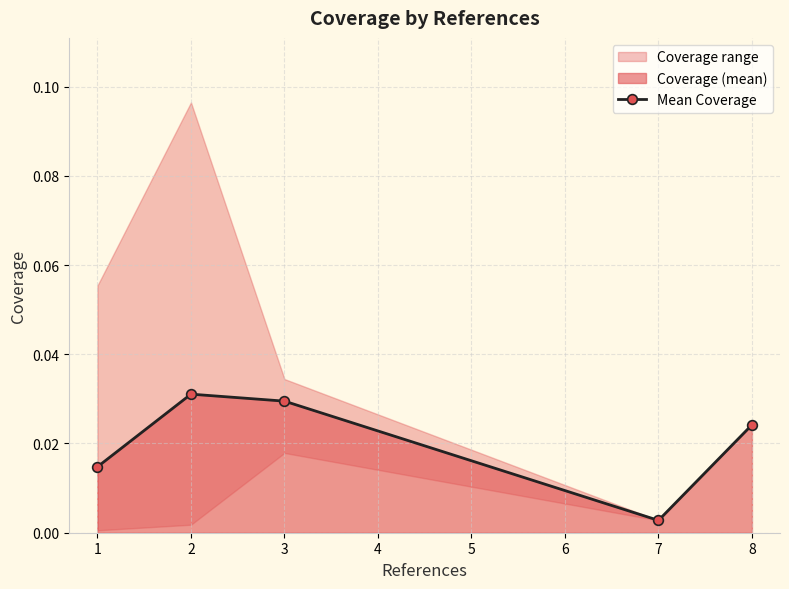

The chart shows a value of 0.0 at 1. True or false?

True